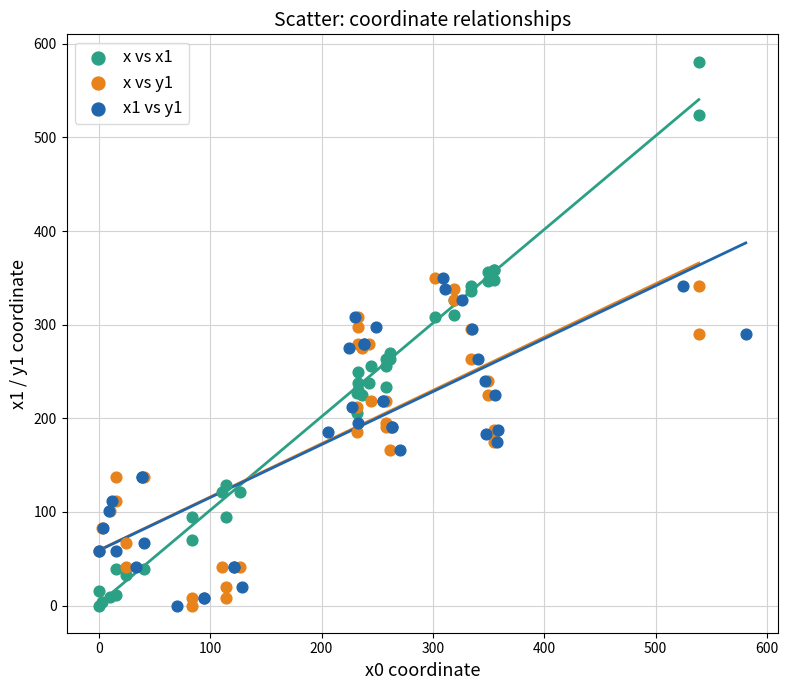

Which series reaches the maximum Y coordinate?

x vs x1